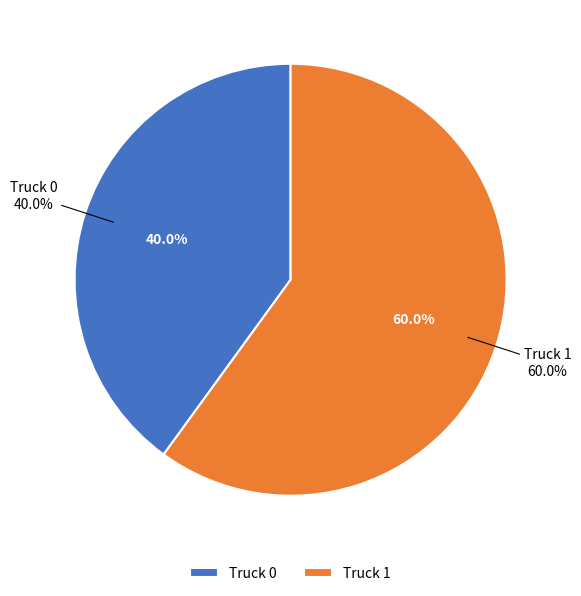

To the nearest percent, what portion does Truck 1 represent?

60%